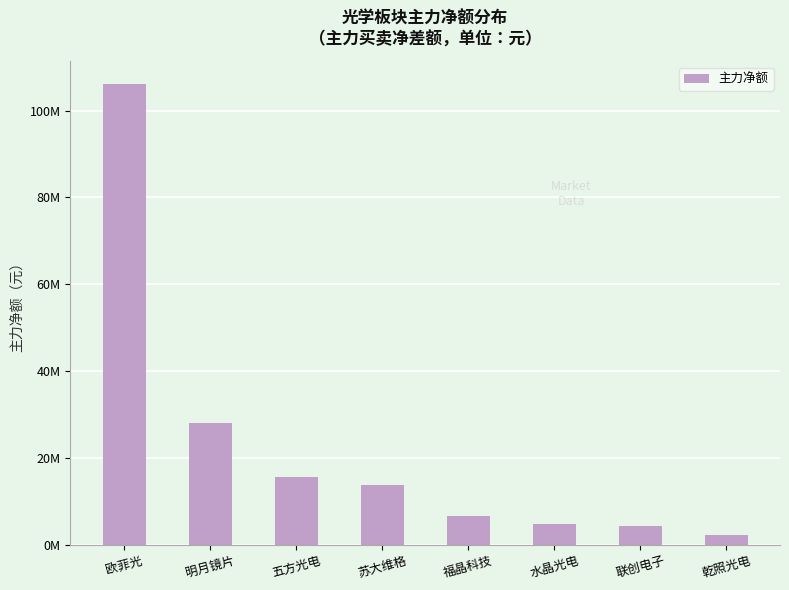

What is the label of the 6th bar from the right?

五方光电